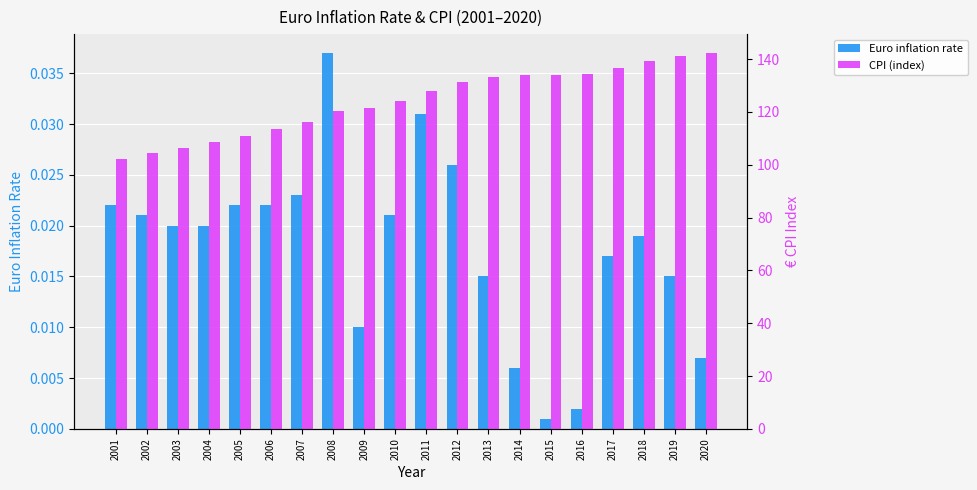

How many bars are there in total?

40